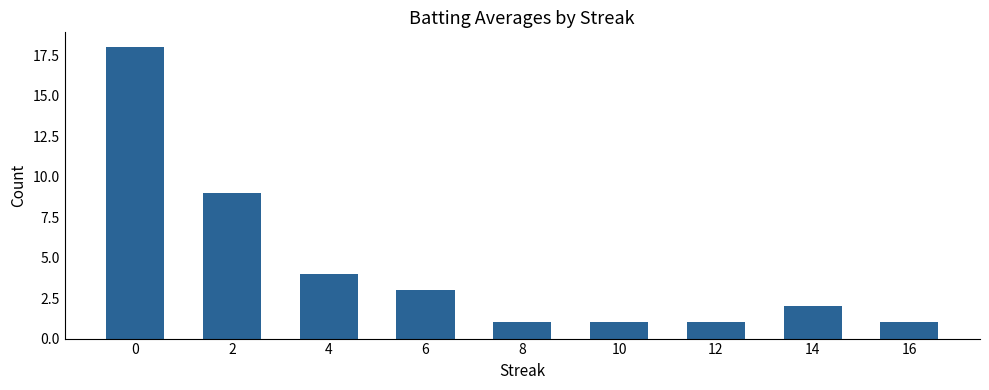

What is the value of the 7th bar from the left?

1